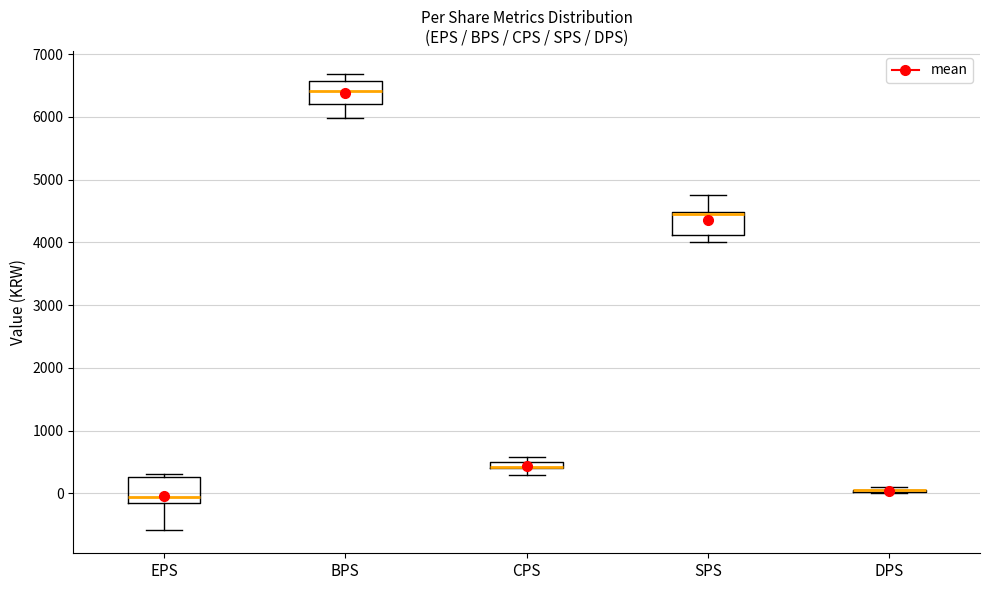

Where is the upper edge of the box for BPS on the y-axis? The values are not printed on the chart, so give them approximately, as read against the axis.

6600